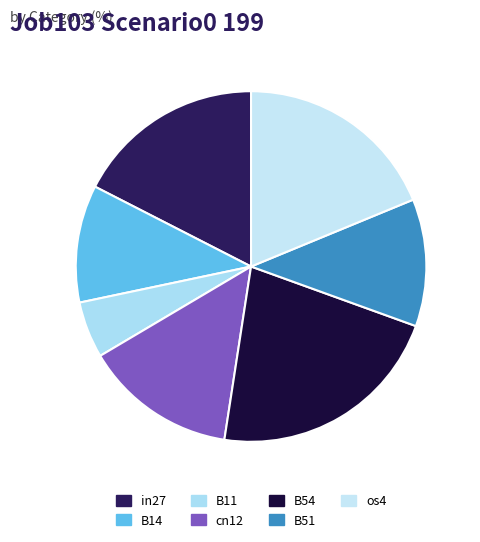

Which slice is the smallest?

B11